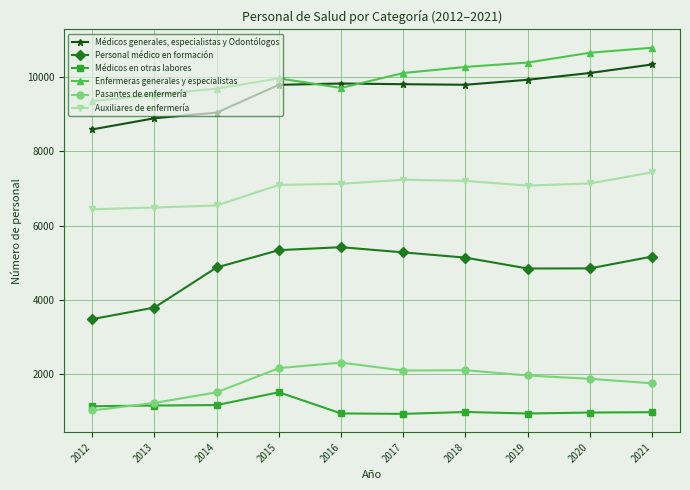

At which category is the sum across all series the highest?

2021